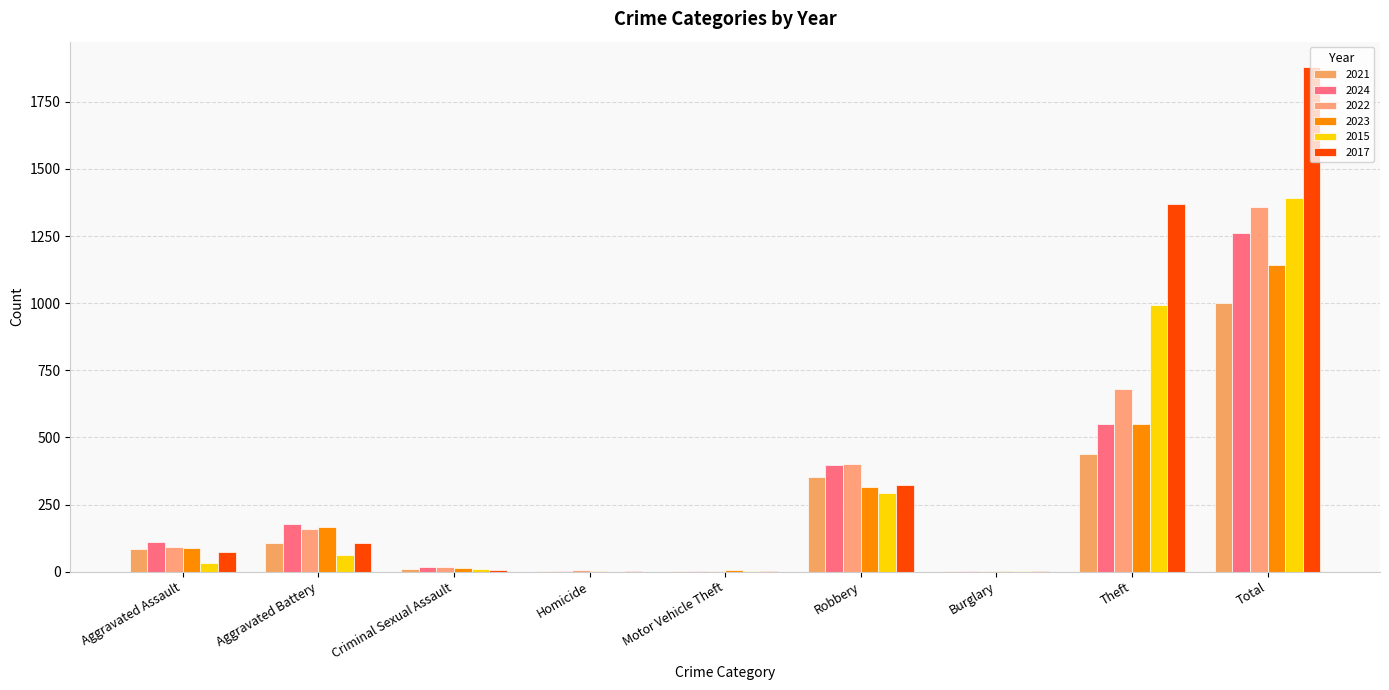

Are the bars grouped side by side (vs. stacked)?

Yes